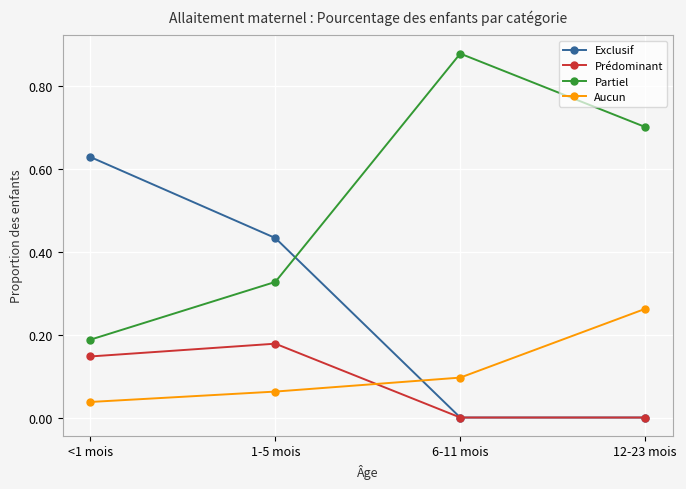

Does the chart display data point markers on the line(s)?

Yes